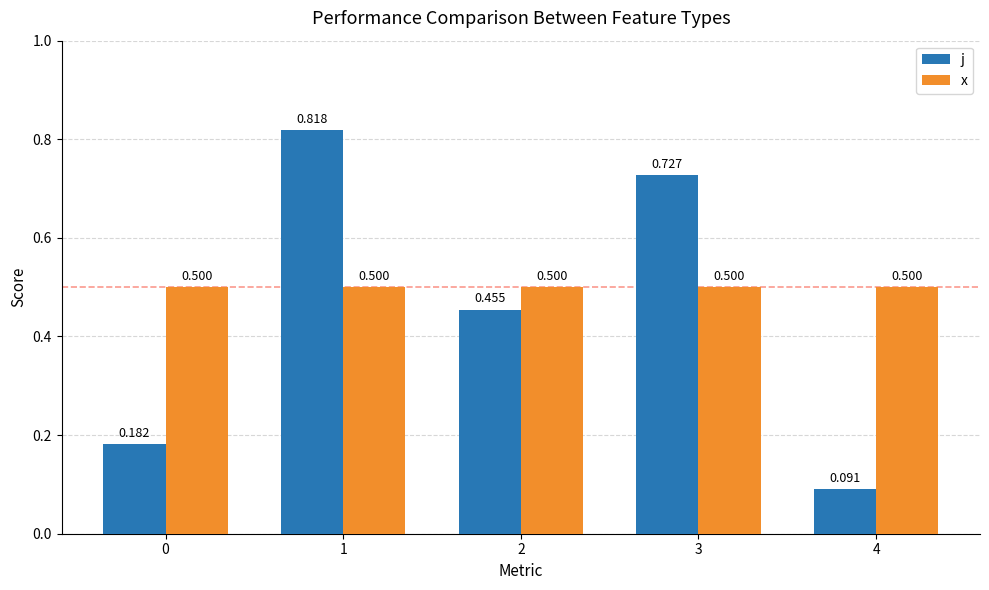

Which series has the largest total across all categories?

x